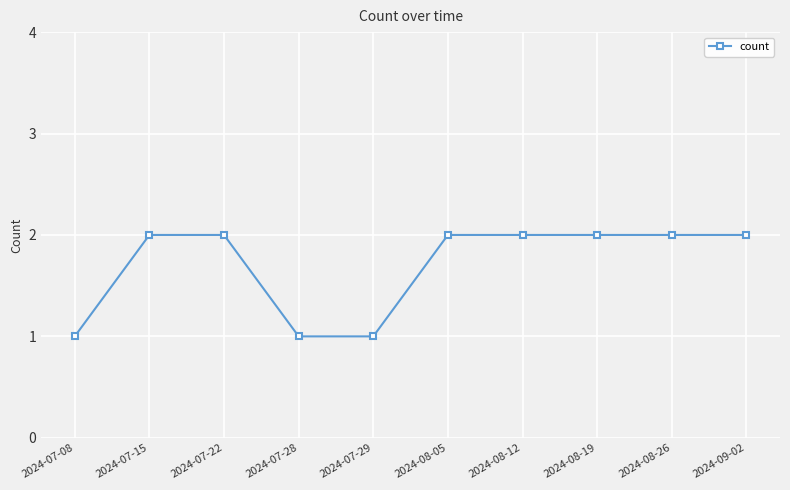

True or false: the data shows 2 at 2024-08-26.

True